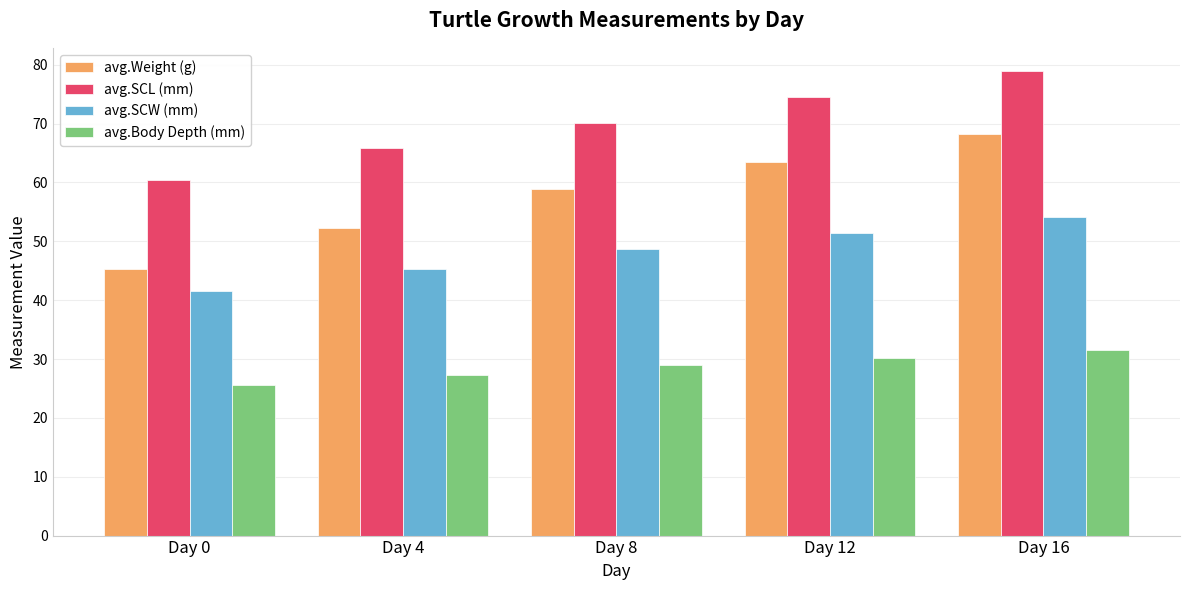

What is the difference between the highest and lowest values at Day 8?

41.2